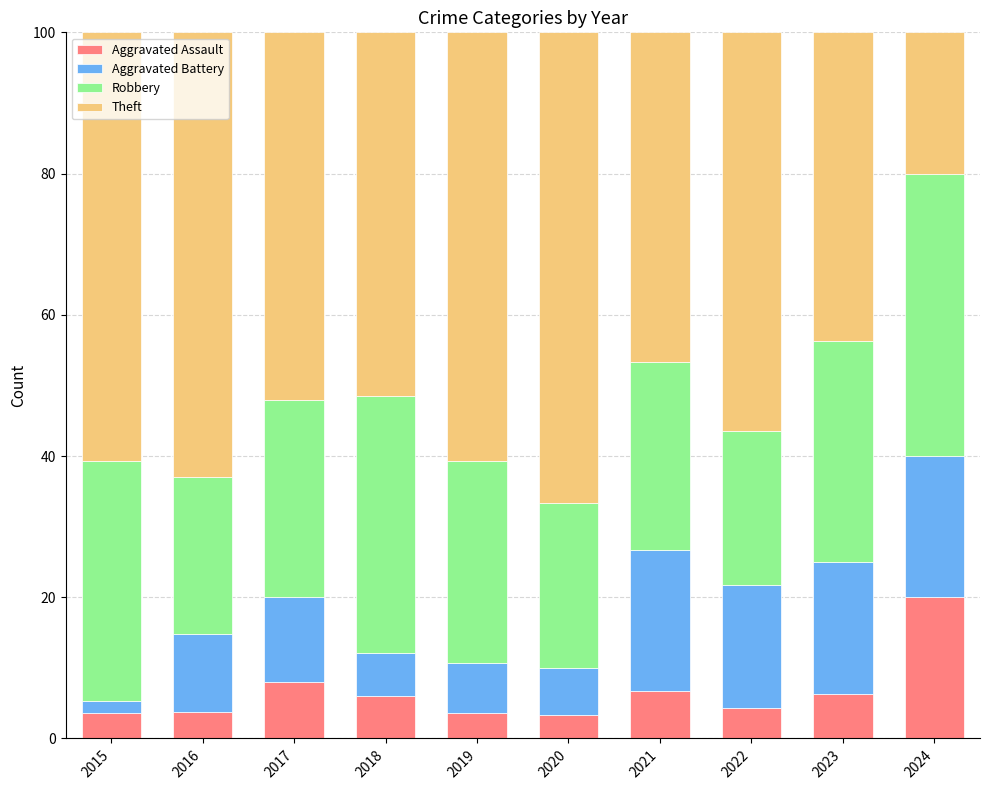

How many data points in Aggravated Assault are above 6?

5